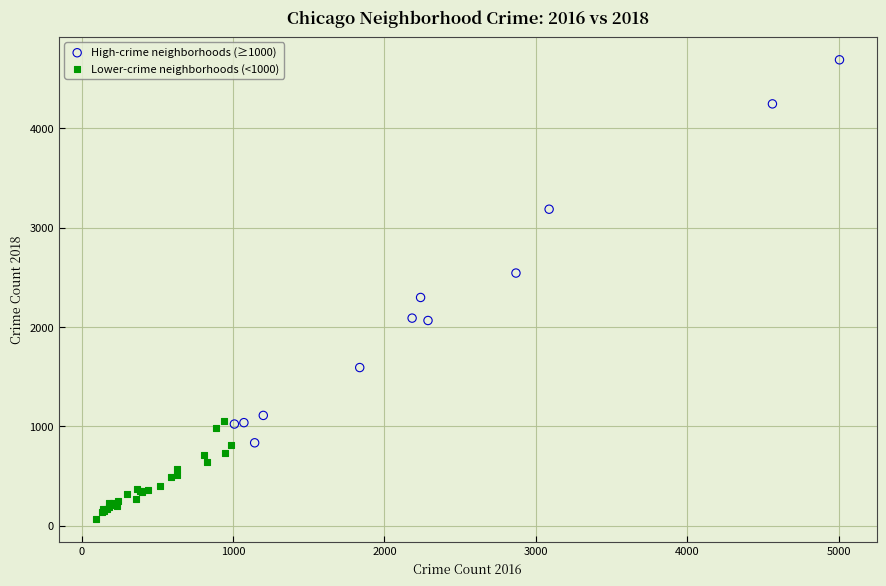

Which series has the largest Y range (max minus min)?

High-crime neighborhoods (≥1000)